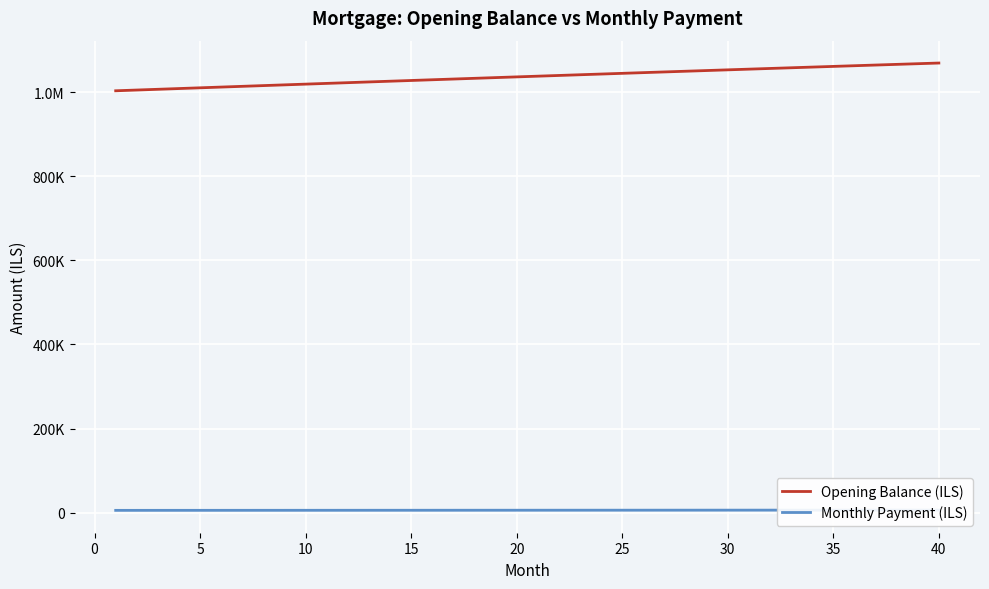

Reading left to right, what are all the values shown in this chart?

Opening Balance (ILS): 1002916.7	1004688.1	1006456.3	1008221.1	1009982.6	1011740.5	1013494.9	1015245.7	1016992.8	1018736.2	1020475.6	1022211.2	1023942.7	1025670.2	1027393.5	1029112.6	1030827.3	1032537.7	1034243.6	1035944.9	1037641.6	1039333.5	1041020.6	1042702.9	1044380.1	1046052.3	1047719.3	1049381.1	1051037.5	1052688.5	1054334.0	1055973.9	1057608.1	1059236.5	1060859.0	1062475.5	1064085.9	1065690.2	1067288.2	1068879.8
Monthly Payment (ILS): 5538.1	5554.3	5570.5	5586.7	5603.0	5619.4	5635.8	5652.2	5668.7	5685.2	5701.8	5718.4	5735.1	5751.9	5768.6	5785.4	5802.3	5819.2	5836.2	5853.2	5870.3	5887.4	5904.6	5921.8	5939.1	5956.4	5973.8	5991.2	6008.7	6026.2	6043.8	6061.4	6079.1	6096.8	6114.6	6132.4	6150.3	6168.3	6186.3	6204.3